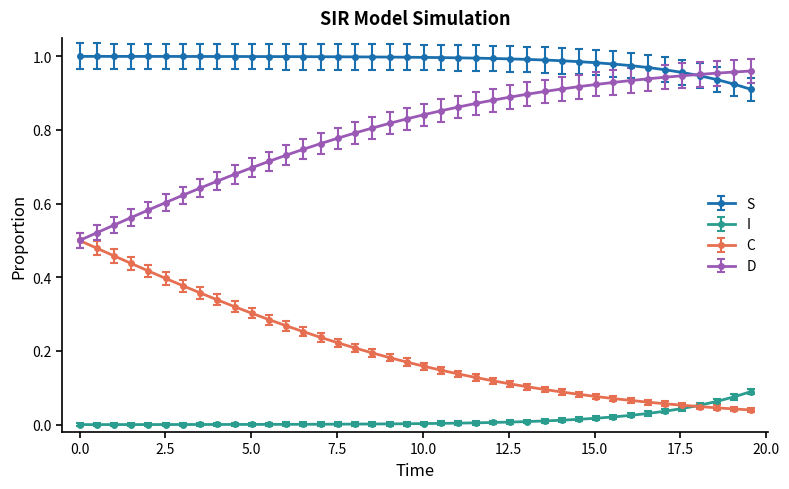

Rank the series by their average value, from lowest to highest.

I, C, D, S